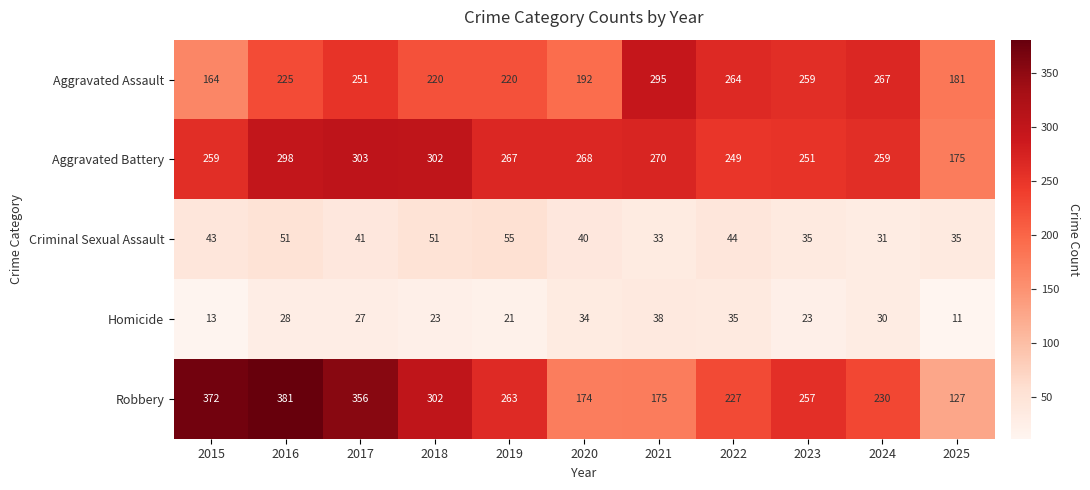

Which series has the largest total across all categories?

Aggravated Battery